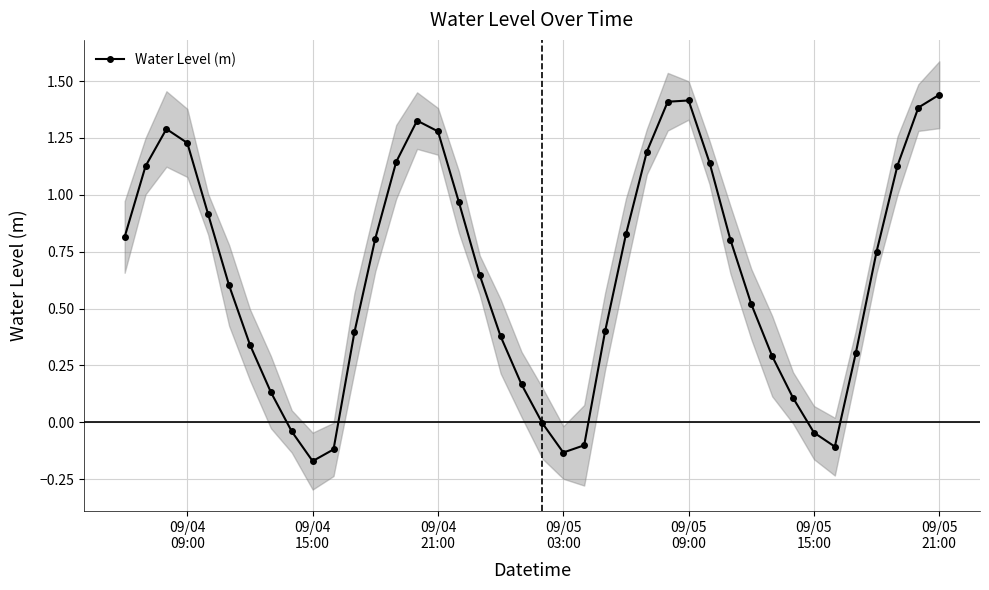

Count the number of data series in this chart.

1